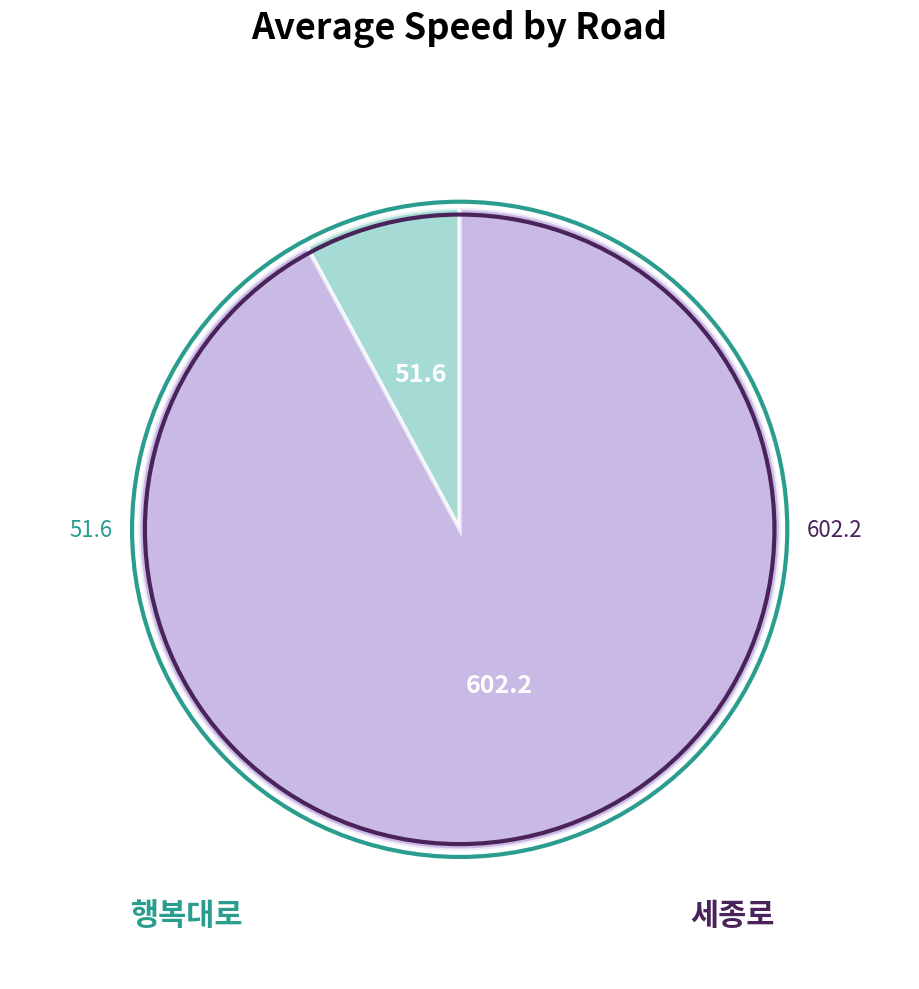

Count the number of slices in the pie.

2